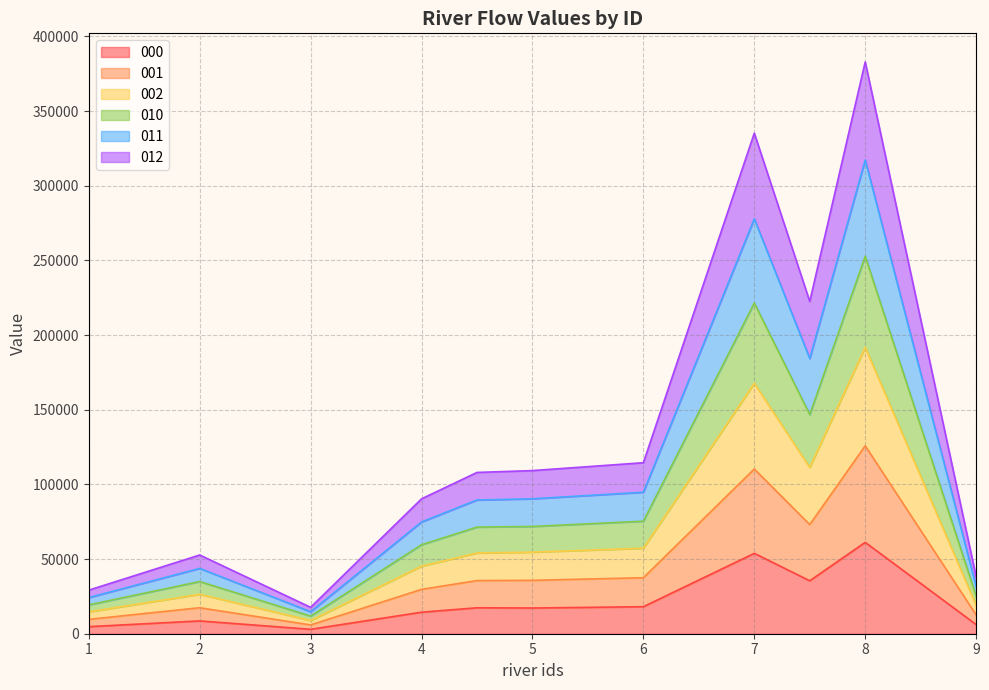

What is the difference between the maximum and second lowest values in the 000 series?

56460.9